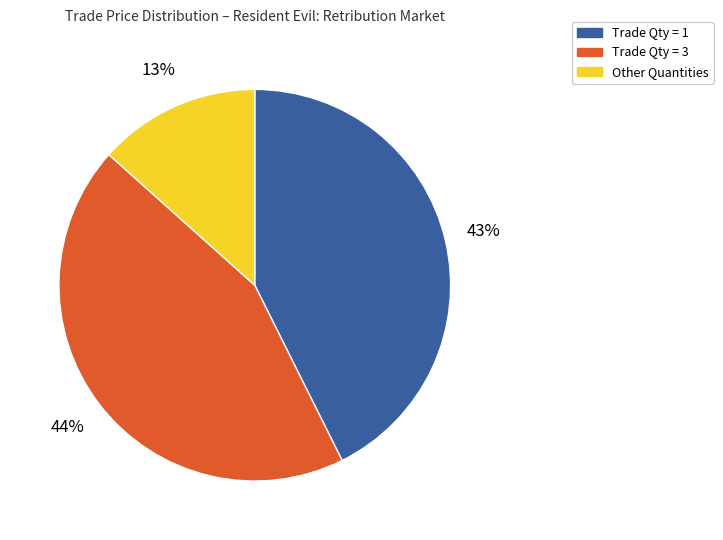

Combined, do Trade Qty = 3 and Trade Qty = 1 account for over 50%?

Yes